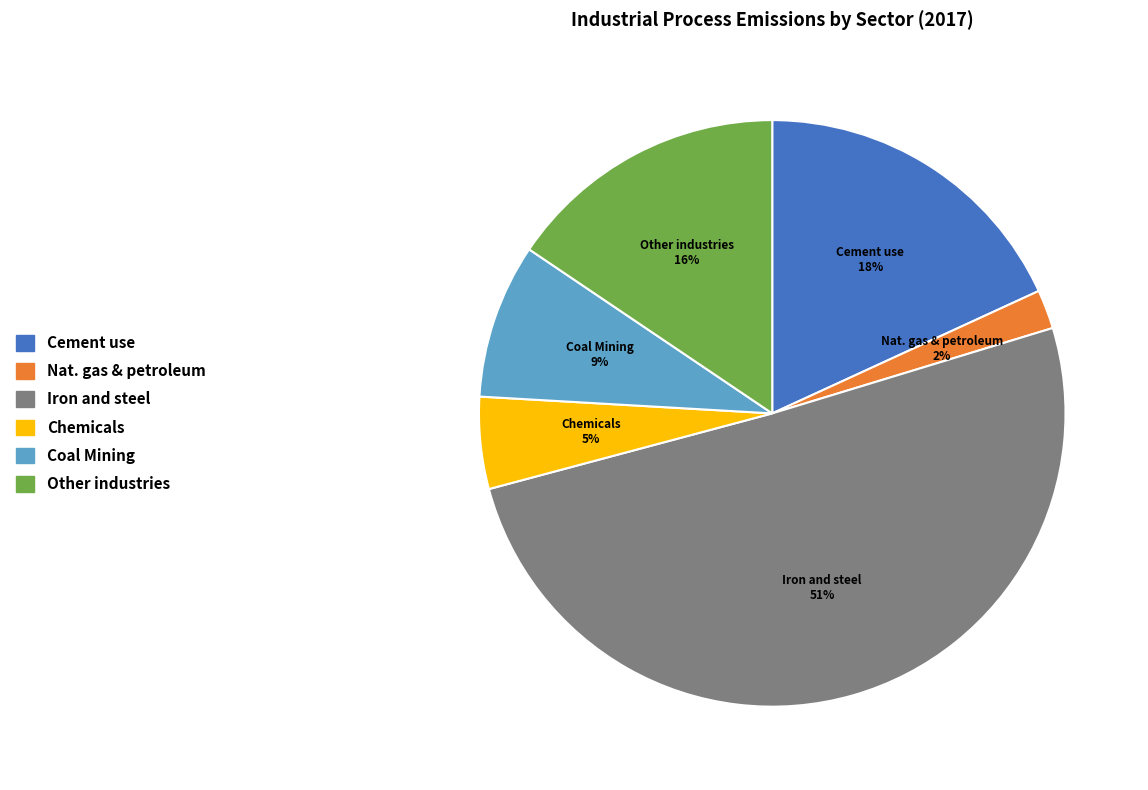

Is there a majority slice in this chart?

Yes